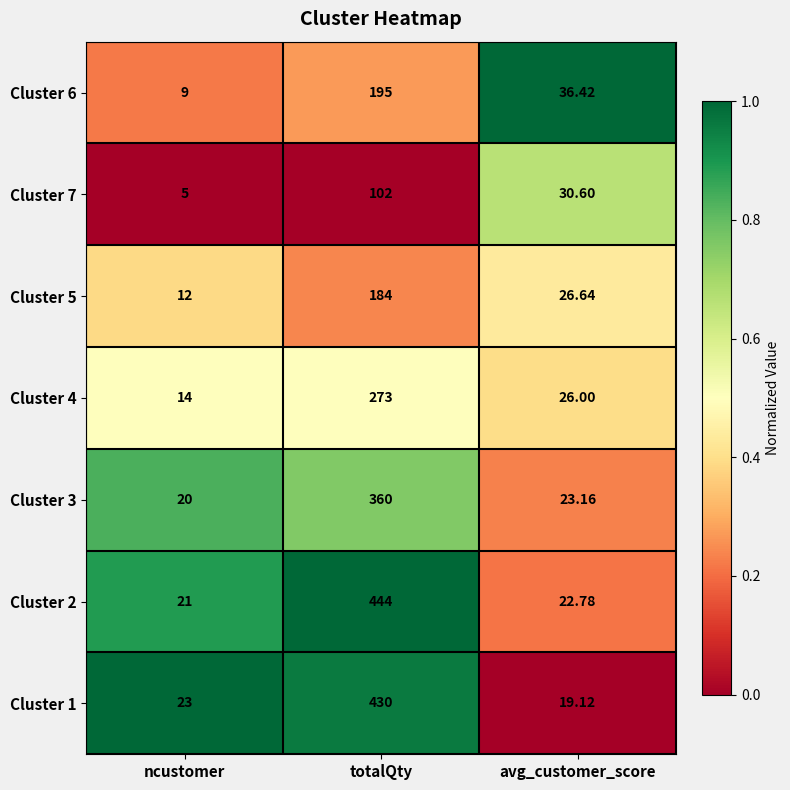

Between totalQty and avg_customer_score, which series saw the biggest shift?

Cluster 2